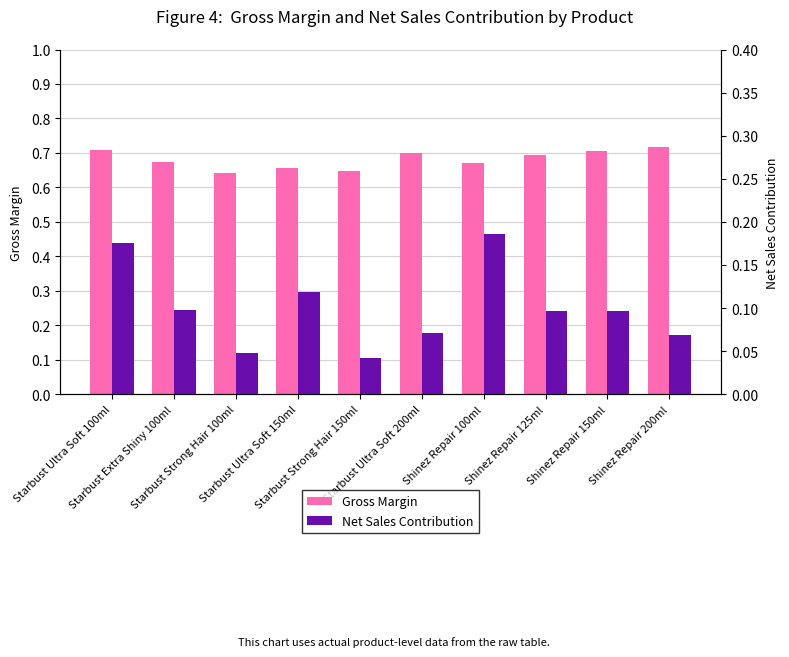

The Gross Margin series shows 0.9 at Starbust Extra Shiny 100ml. True or false?

False